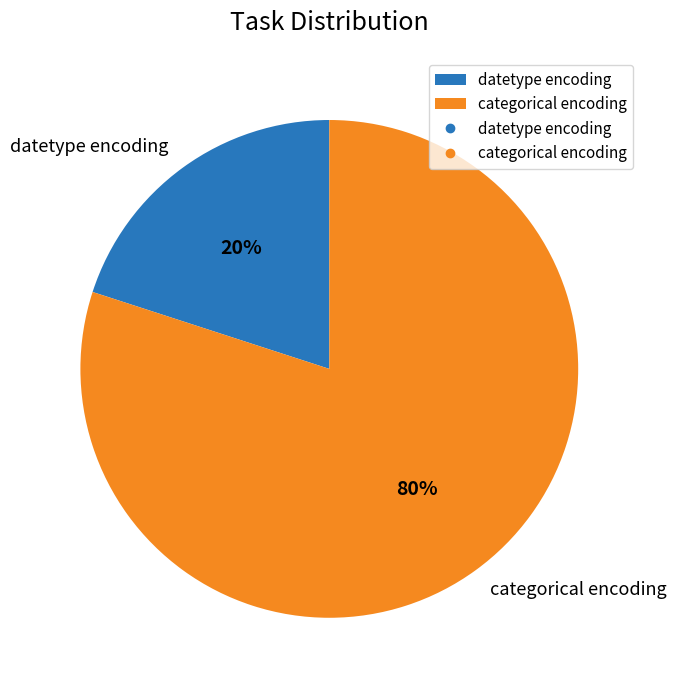

To the nearest percent, what percentage of the pie is categorical encoding?

80%